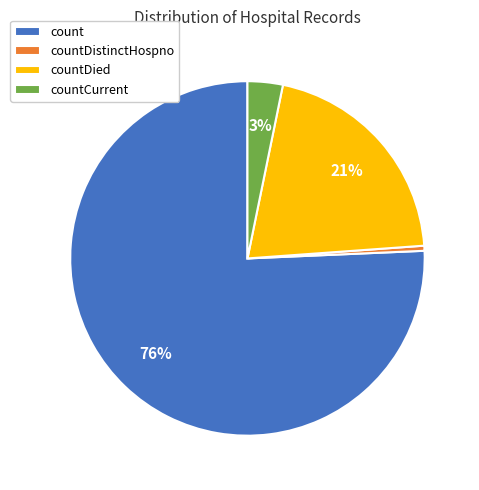

To the nearest percent, what is the difference between the countDied and count slice percentages?

55%